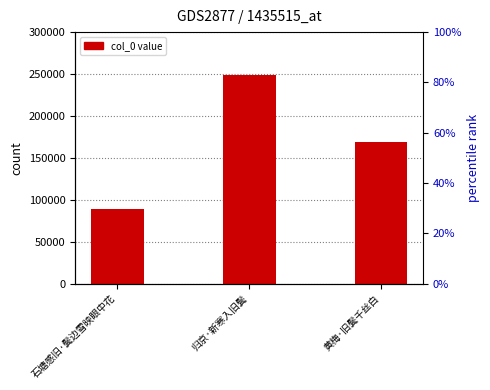

Where is the data nearest to the value 168725?

黄梅·旧鬓千丝白